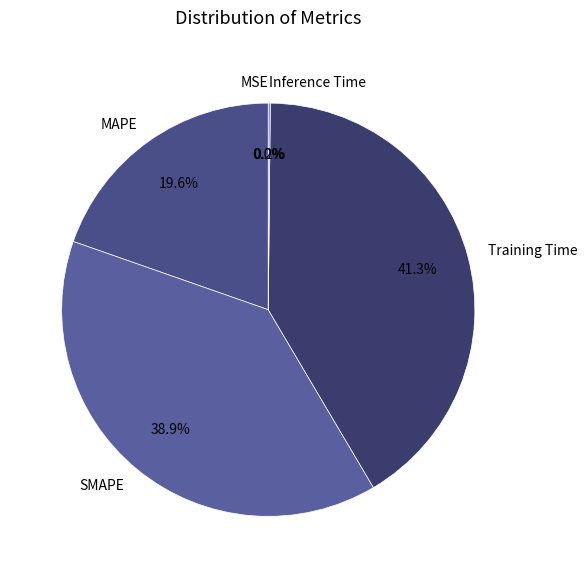

Is it true that MAPE is 13% of the pie?

False